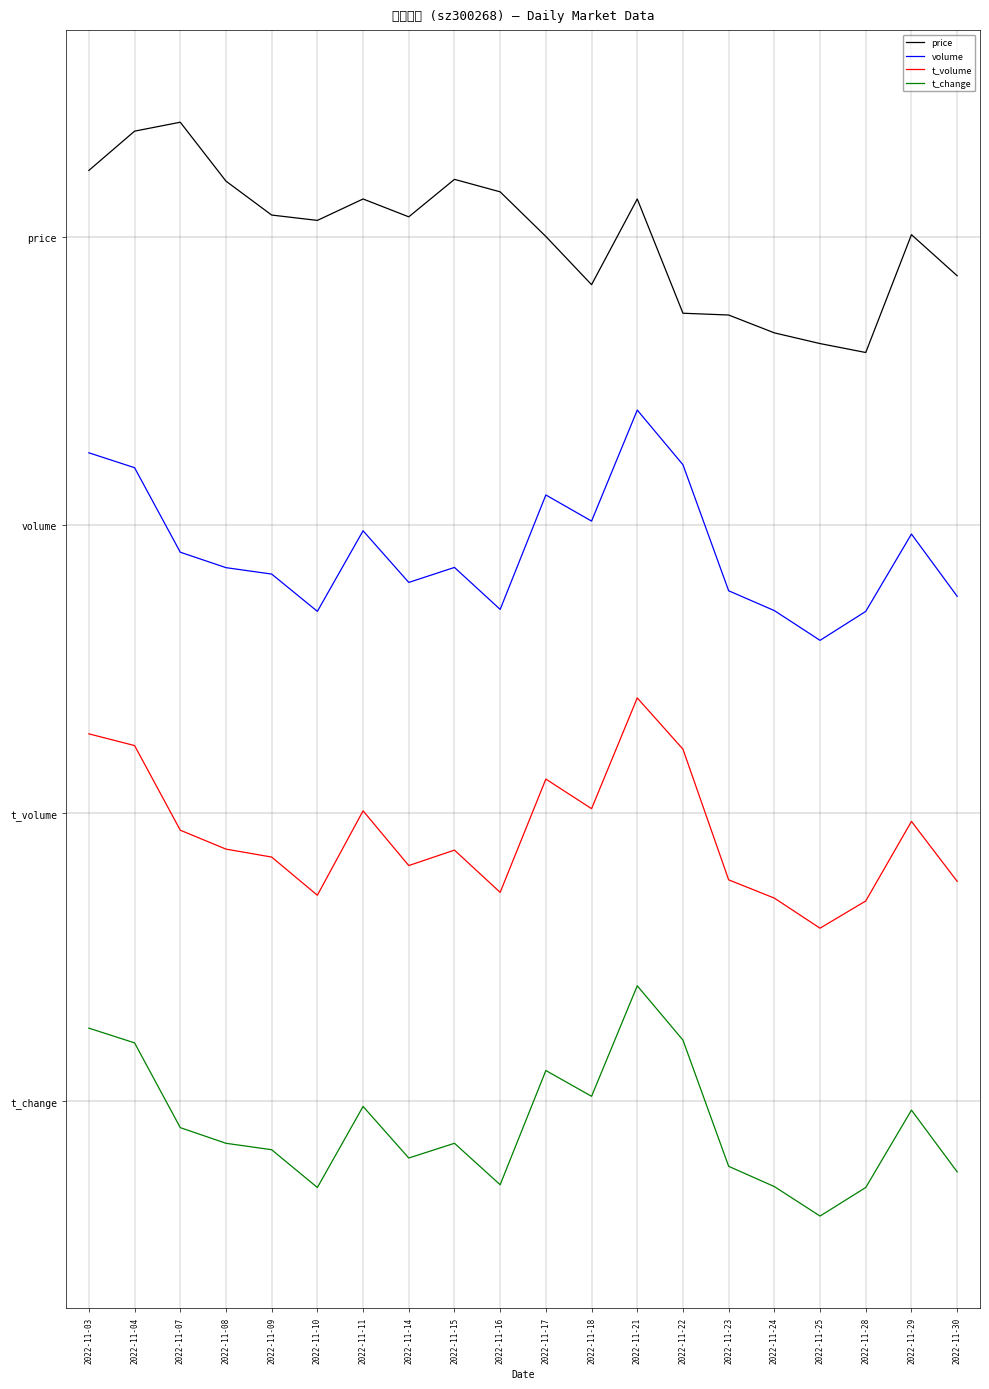

At which label does t_change reach its minimum?

2022-11-25